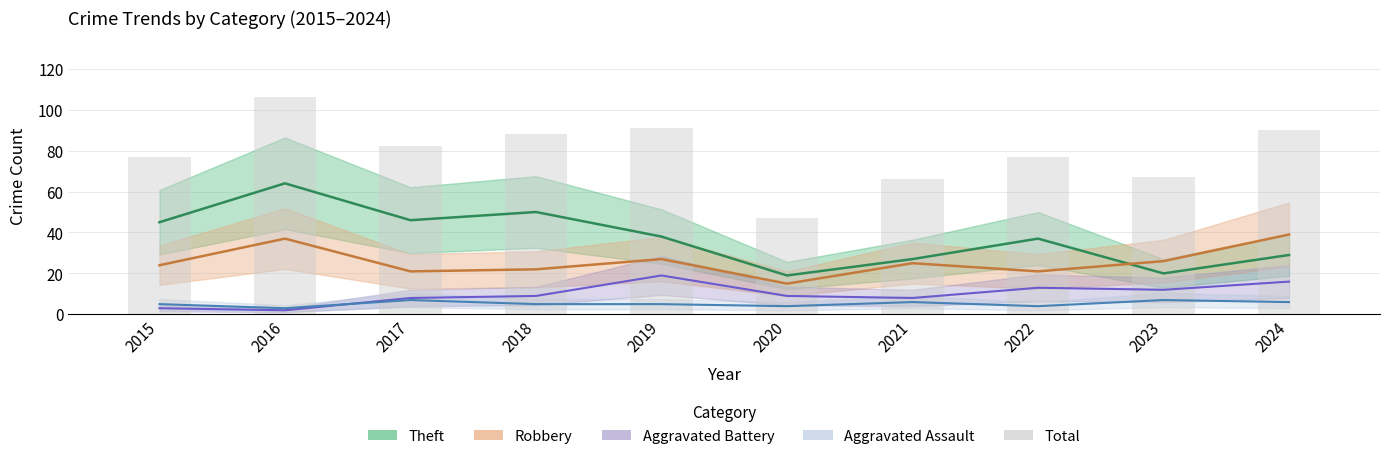

Where is the data nearest to the value 76?

2015